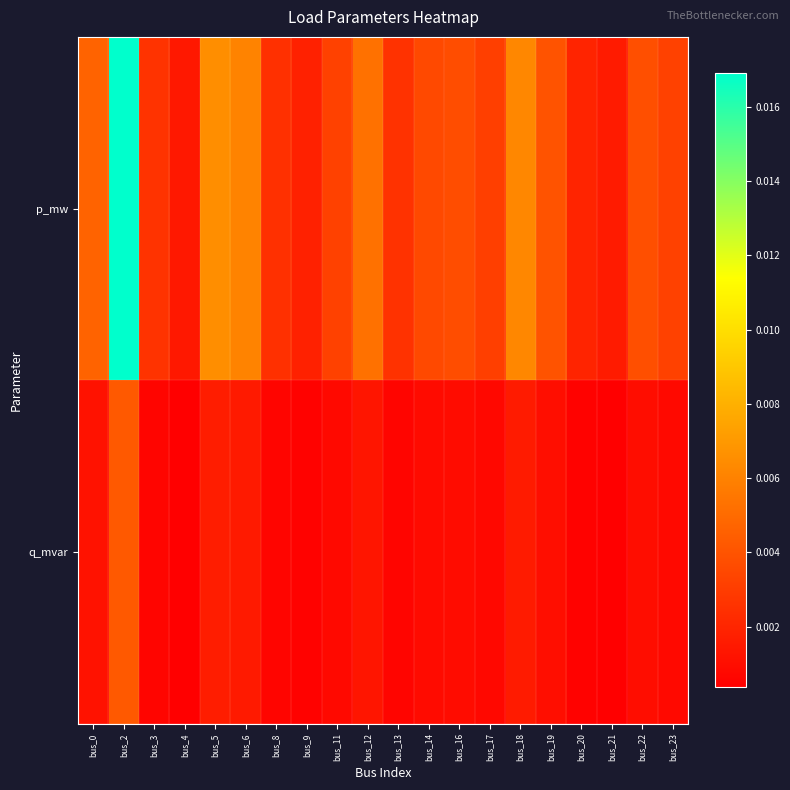

At bus_9, list the series in order from smallest to largest.

q_mvar, p_mw